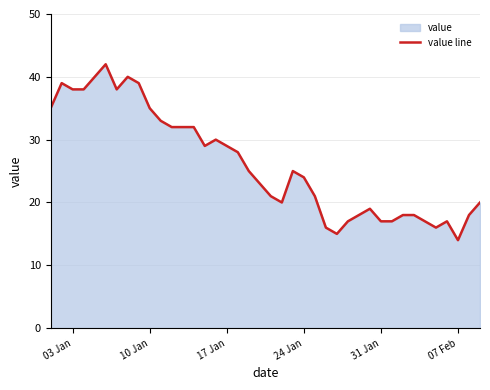

The value at 17 Jan is 10. True or false?

False